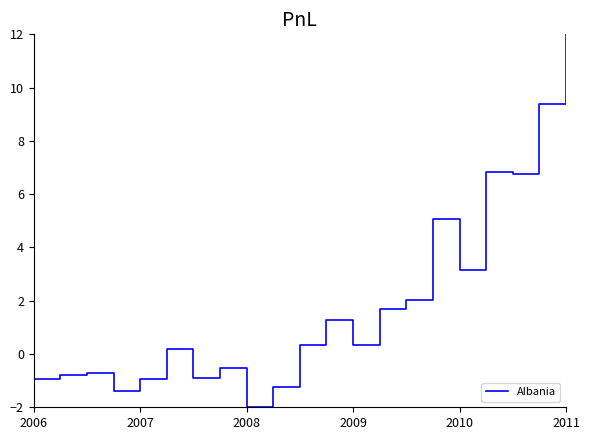

What is the maximum value shown in the chart?

12.0